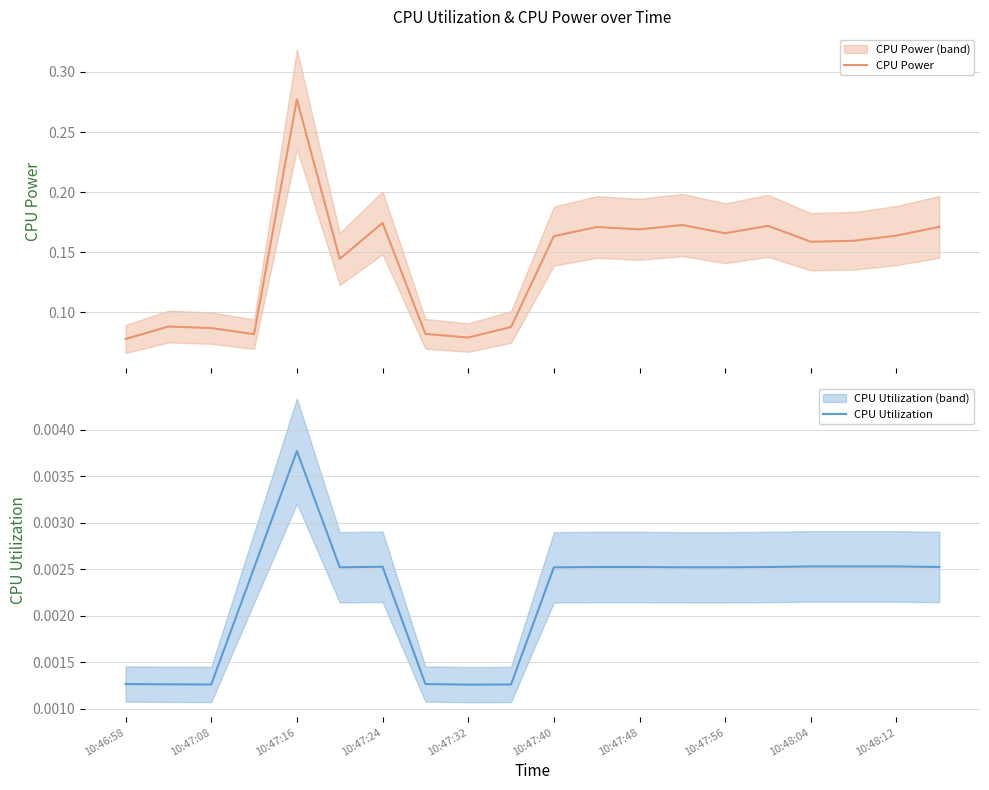

Reading left to right, extract all data points from this chart.

CPU Power: 0.1	0.1	0.1	0.1	0.3	0.1	0.2	0.1	0.1	0.1	0.2	0.2	0.2	0.2	0.2	0.2	0.2	0.2	0.2	0.2
CPU Utilization: 0.0	0.0	0.0	0.0	0.0	0.0	0.0	0.0	0.0	0.0	0.0	0.0	0.0	0.0	0.0	0.0	0.0	0.0	0.0	0.0